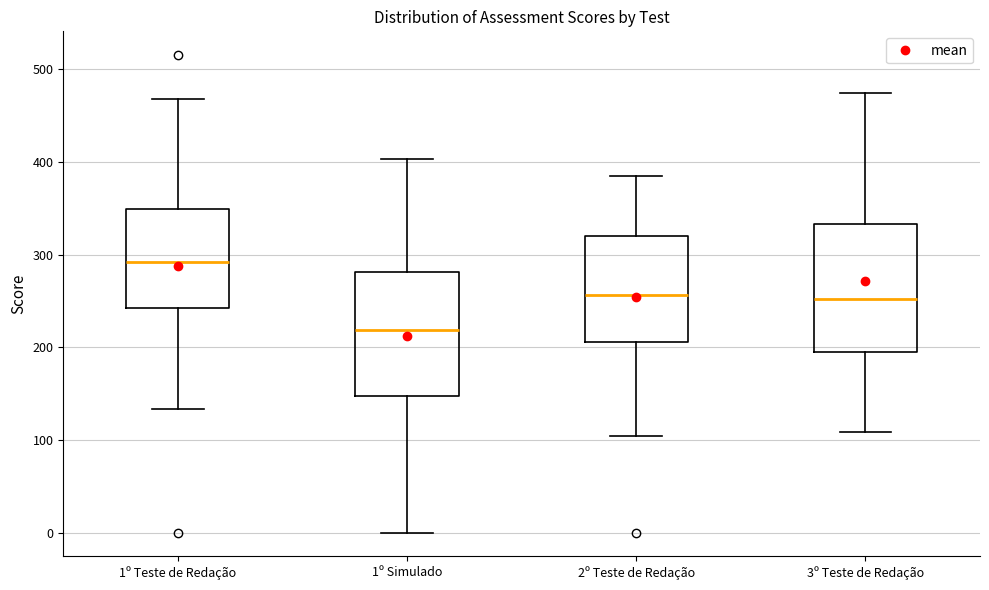

Where is the lower edge of the box for 3º Teste de Redação on the y-axis? The values are not printed on the chart, so give them approximately, as read against the axis.

190